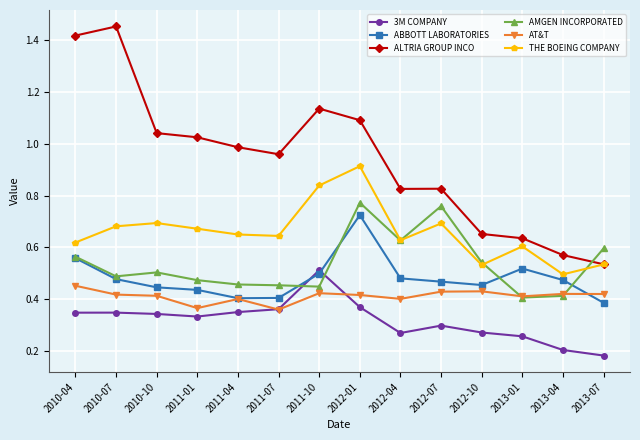

Which series has the largest total across all categories?

ALTRIA GROUP INCO